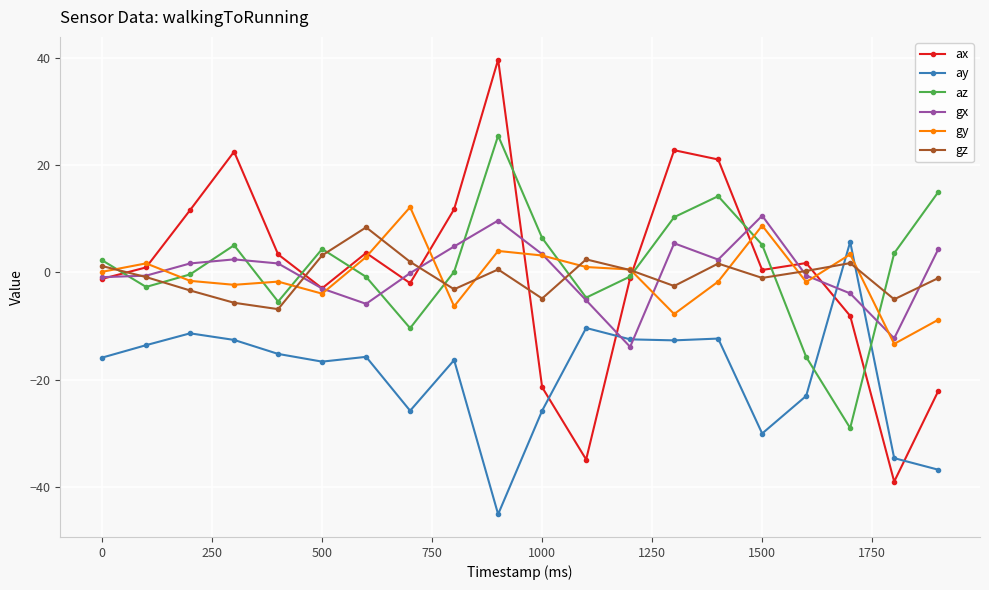

True or false: gz and ax cross at least once.

True